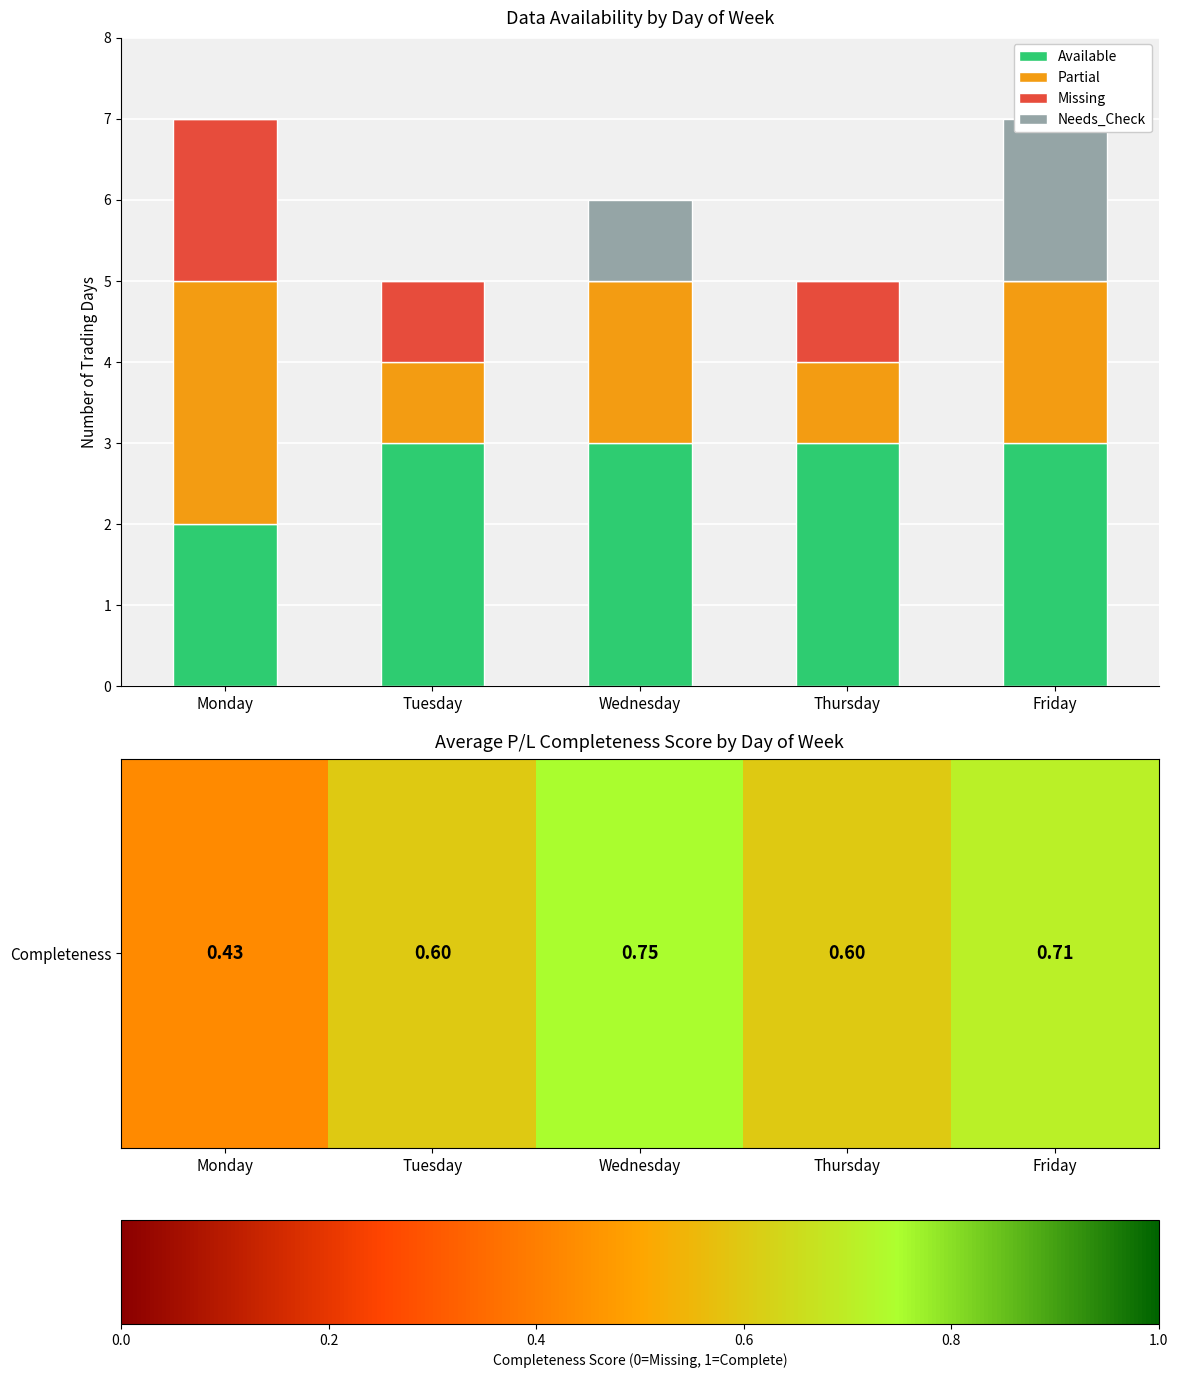

List the labels in order of Needs_Check value, largest first.

Friday, Wednesday, Monday, Tuesday, Thursday